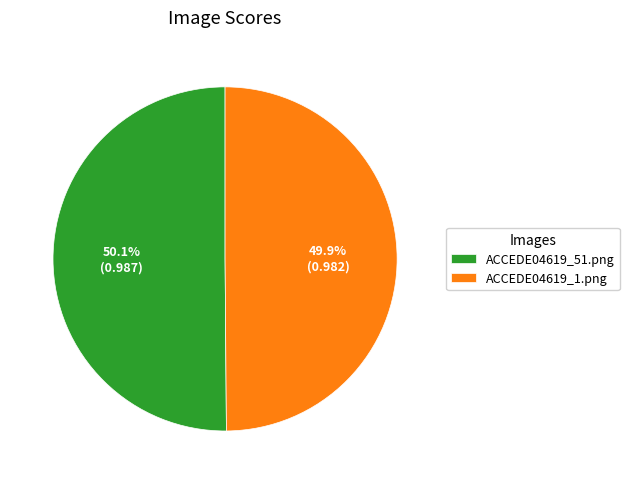

How much of the chart is everything except ACCEDE04619_1.png?

50.1%